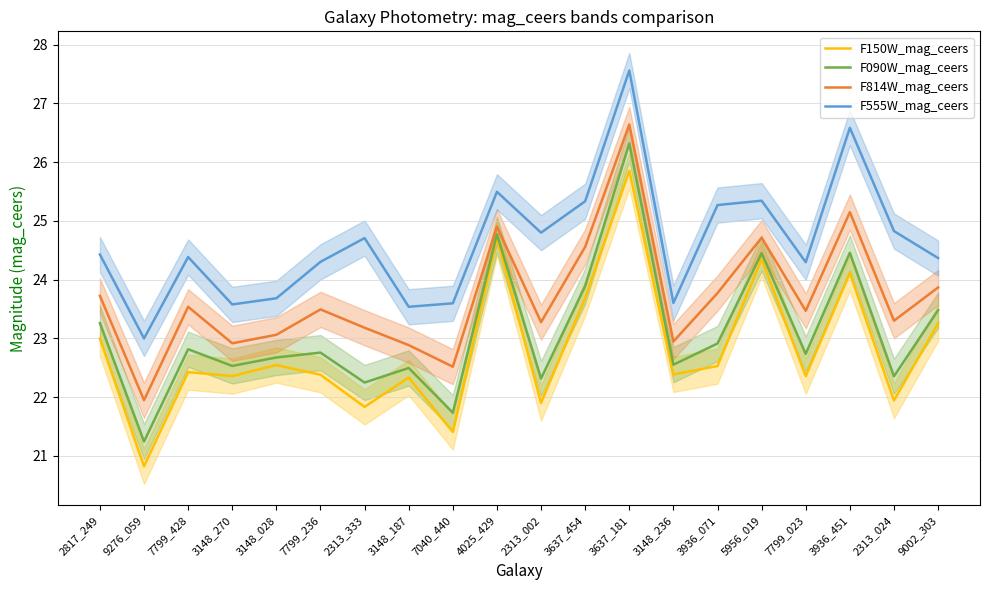

At which category does F150W_mag_ceers reach its first local valley?

9276_059